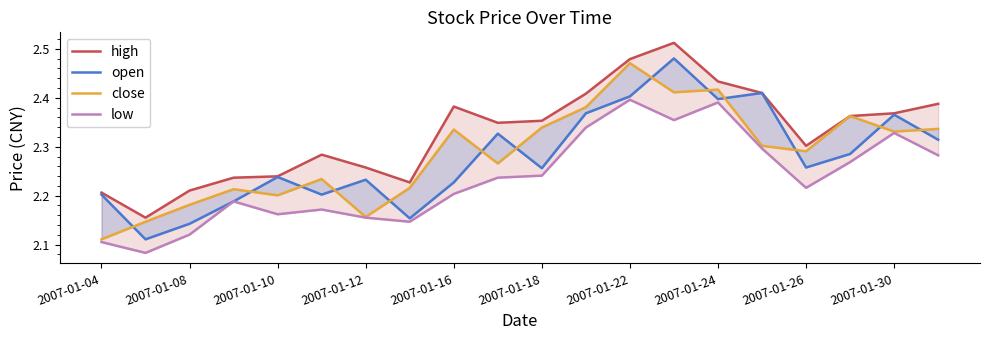

At which label is close closest to 2?

2007-01-04